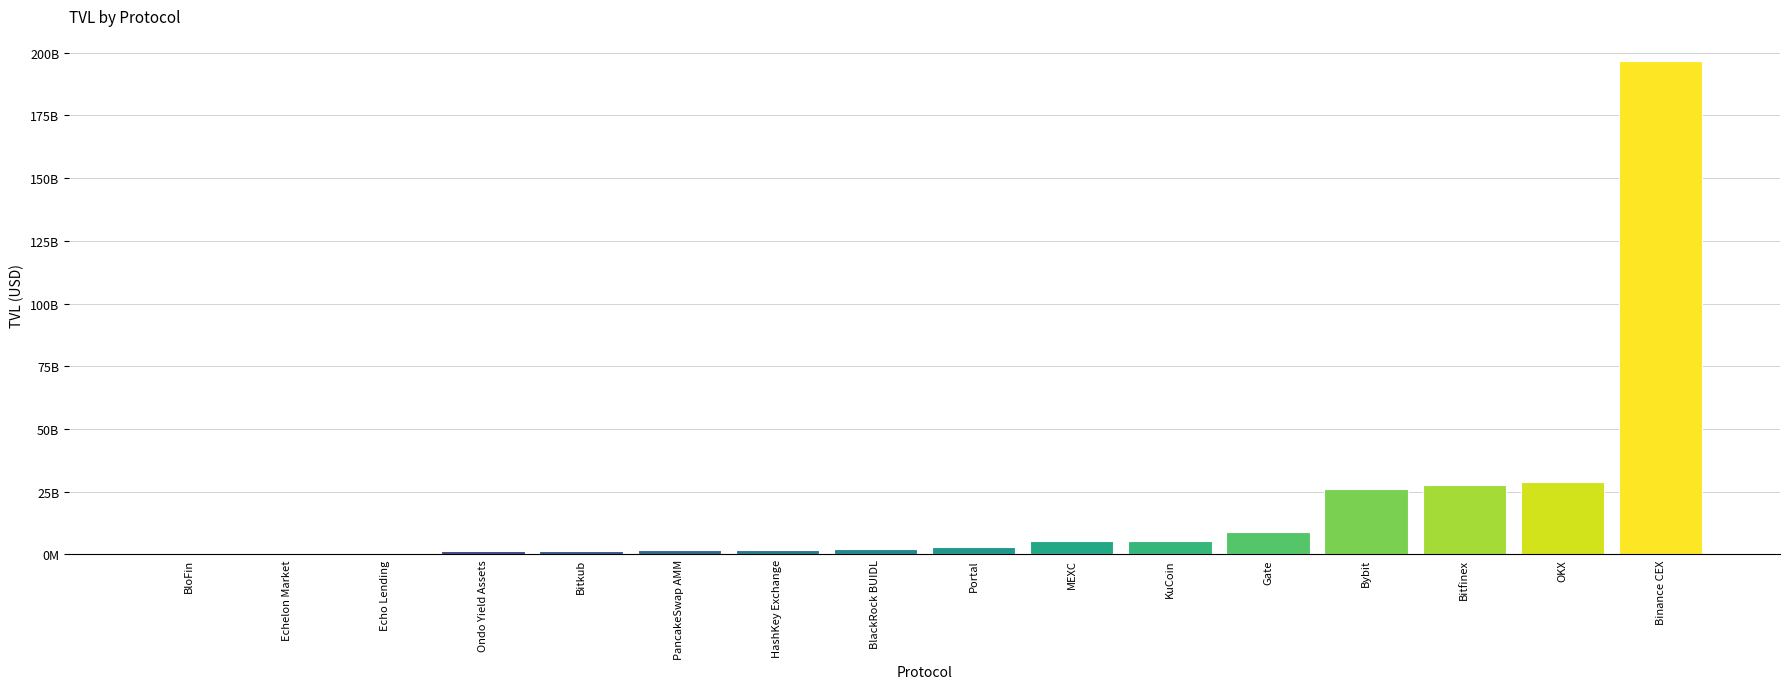

How many bars are there in total?

16